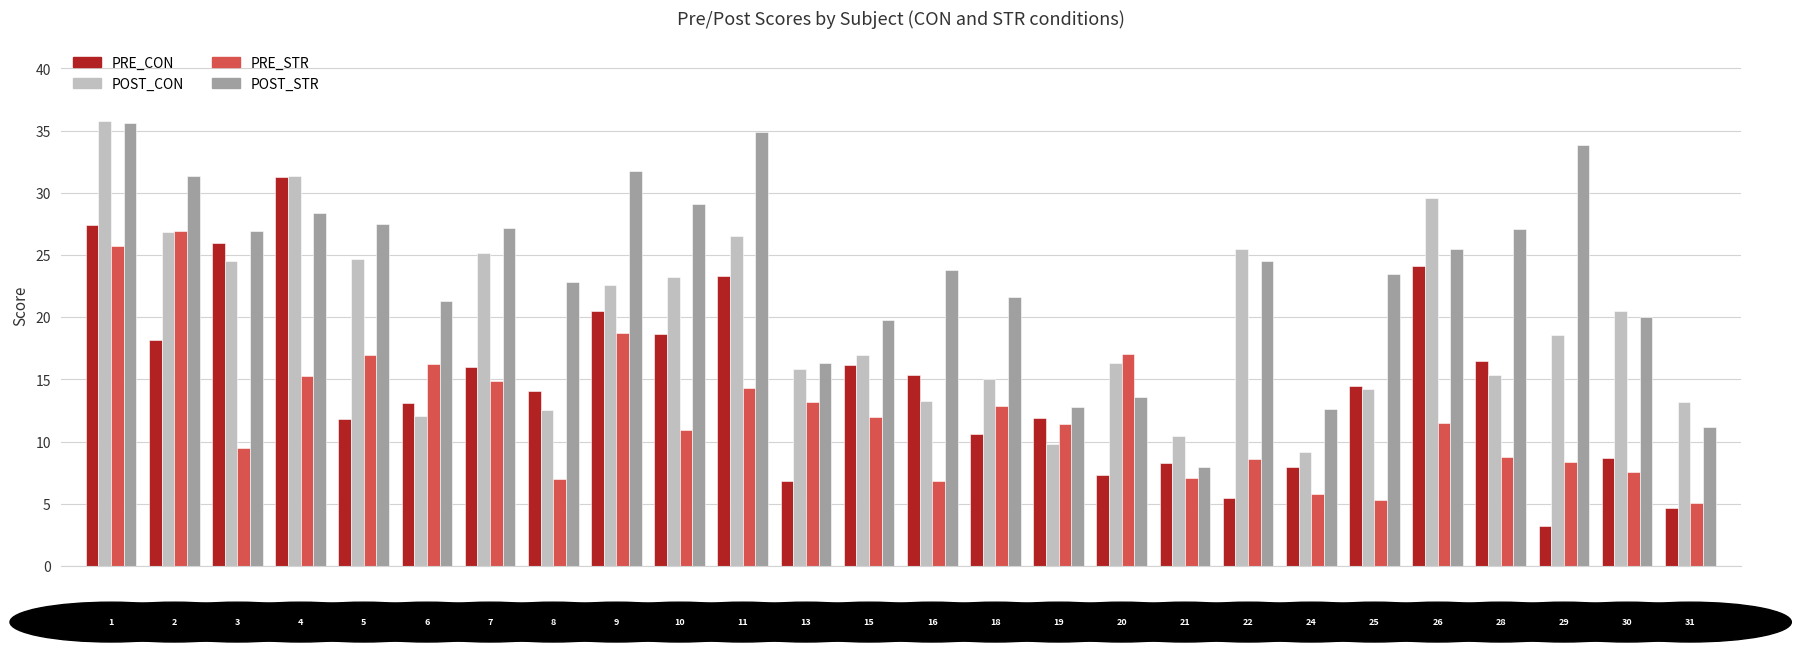

List the series in order of their overall mean, highest first.

POST_STR, POST_CON, PRE_CON, PRE_STR